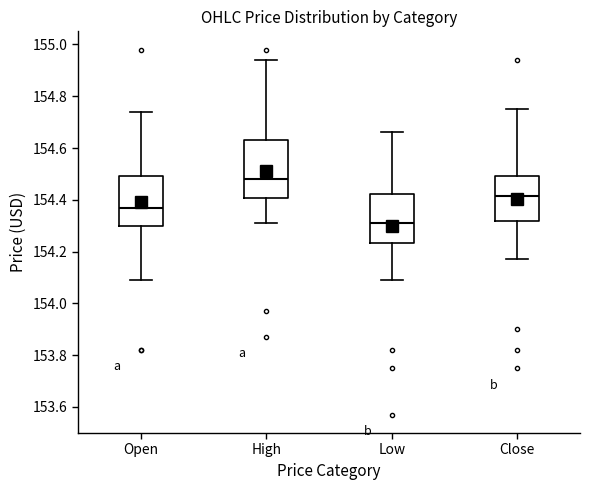

Where does the median line of the box for Open sit on the y-axis? The values are not printed on the chart, so give them approximately, as read against the axis.

154.36